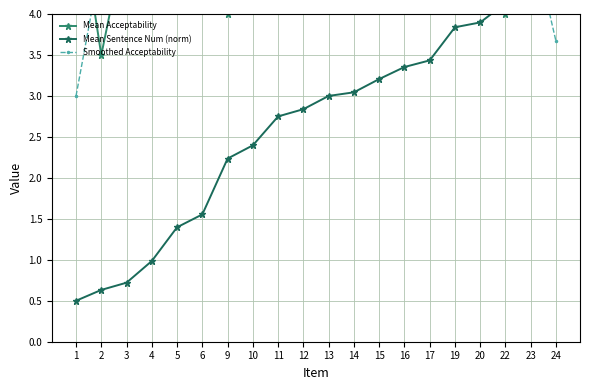

At which category does Smoothed Acceptability reach its first local peak?

2